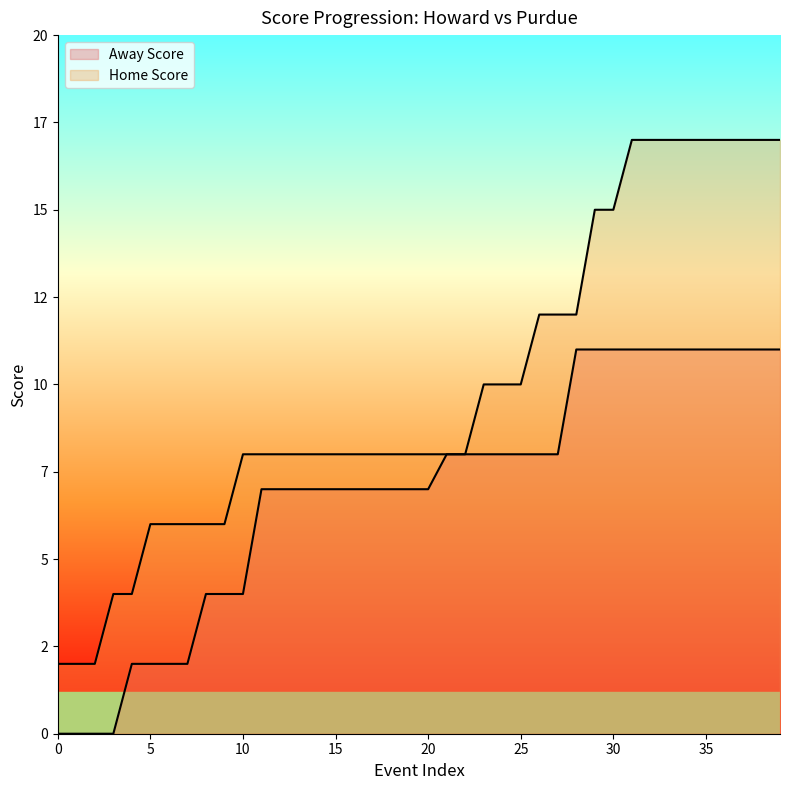

True or false: Home Score and Away Score intersect in this chart.

False